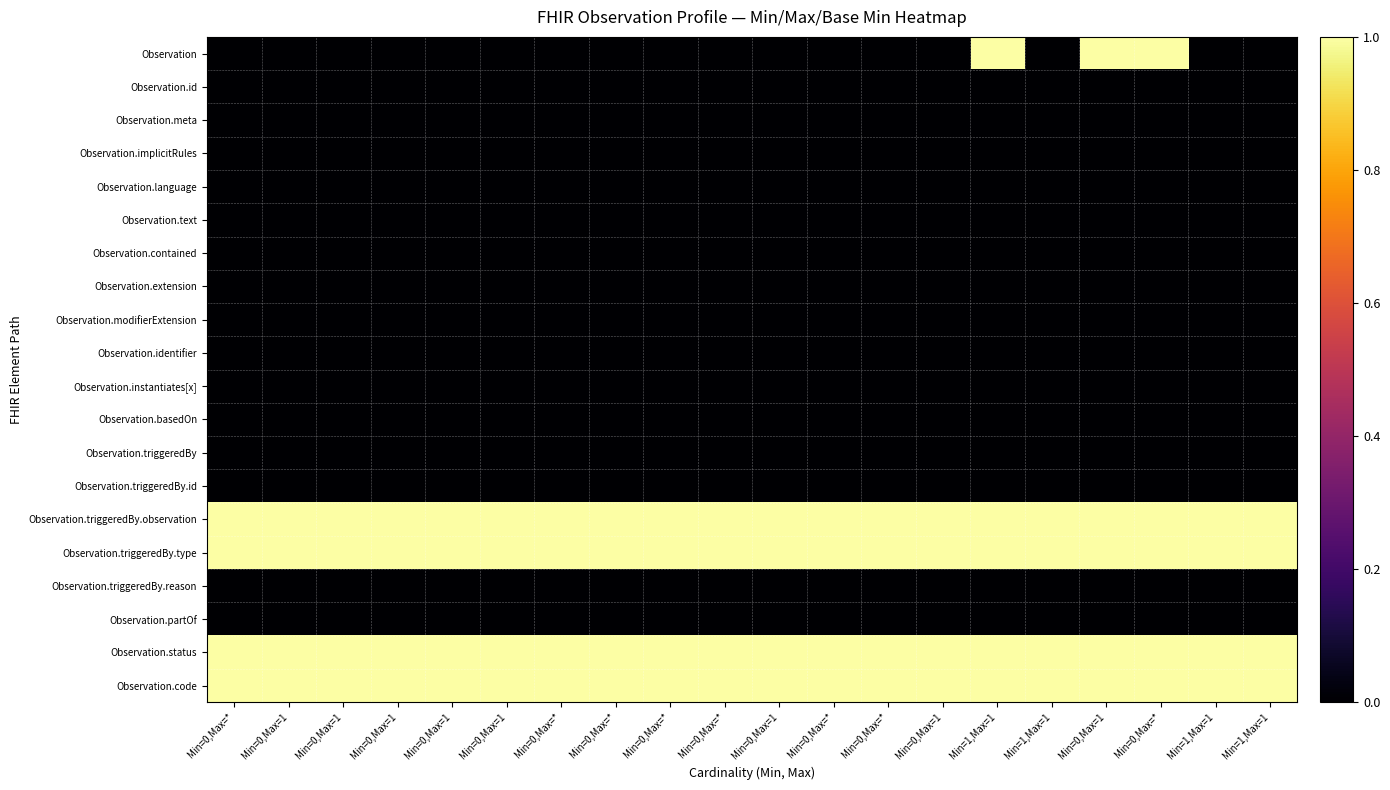

Reading right to left, extract all data points from this chart.

Observation: Min=1,Max=1=0	Min=1,Max=1=0	Min=0,Max=*=1	Min=0,Max=1=1	Min=1,Max=1=0	Min=1,Max=1=1	Min=0,Max=1=0	Min=0,Max=*=0	Min=0,Max=*=0	Min=0,Max=1=0	Min=0,Max=*=0	Min=0,Max=*=0	Min=0,Max=*=0	Min=0,Max=*=0	Min=0,Max=1=0	Min=0,Max=1=0	Min=0,Max=1=0	Min=0,Max=1=0	Min=0,Max=1=0	Min=0,Max=*=0
Observation.id: Min=1,Max=1=0	Min=1,Max=1=0	Min=0,Max=*=0	Min=0,Max=1=0	Min=1,Max=1=0	Min=1,Max=1=0	Min=0,Max=1=0	Min=0,Max=*=0	Min=0,Max=*=0	Min=0,Max=1=0	Min=0,Max=*=0	Min=0,Max=*=0	Min=0,Max=*=0	Min=0,Max=*=0	Min=0,Max=1=0	Min=0,Max=1=0	Min=0,Max=1=0	Min=0,Max=1=0	Min=0,Max=1=0	Min=0,Max=*=0
Observation.meta: Min=1,Max=1=0	Min=1,Max=1=0	Min=0,Max=*=0	Min=0,Max=1=0	Min=1,Max=1=0	Min=1,Max=1=0	Min=0,Max=1=0	Min=0,Max=*=0	Min=0,Max=*=0	Min=0,Max=1=0	Min=0,Max=*=0	Min=0,Max=*=0	Min=0,Max=*=0	Min=0,Max=*=0	Min=0,Max=1=0	Min=0,Max=1=0	Min=0,Max=1=0	Min=0,Max=1=0	Min=0,Max=1=0	Min=0,Max=*=0
Observation.implicitRules: Min=1,Max=1=0	Min=1,Max=1=0	Min=0,Max=*=0	Min=0,Max=1=0	Min=1,Max=1=0	Min=1,Max=1=0	Min=0,Max=1=0	Min=0,Max=*=0	Min=0,Max=*=0	Min=0,Max=1=0	Min=0,Max=*=0	Min=0,Max=*=0	Min=0,Max=*=0	Min=0,Max=*=0	Min=0,Max=1=0	Min=0,Max=1=0	Min=0,Max=1=0	Min=0,Max=1=0	Min=0,Max=1=0	Min=0,Max=*=0
Observation.language: Min=1,Max=1=0	Min=1,Max=1=0	Min=0,Max=*=0	Min=0,Max=1=0	Min=1,Max=1=0	Min=1,Max=1=0	Min=0,Max=1=0	Min=0,Max=*=0	Min=0,Max=*=0	Min=0,Max=1=0	Min=0,Max=*=0	Min=0,Max=*=0	Min=0,Max=*=0	Min=0,Max=*=0	Min=0,Max=1=0	Min=0,Max=1=0	Min=0,Max=1=0	Min=0,Max=1=0	Min=0,Max=1=0	Min=0,Max=*=0
Observation.text: Min=1,Max=1=0	Min=1,Max=1=0	Min=0,Max=*=0	Min=0,Max=1=0	Min=1,Max=1=0	Min=1,Max=1=0	Min=0,Max=1=0	Min=0,Max=*=0	Min=0,Max=*=0	Min=0,Max=1=0	Min=0,Max=*=0	Min=0,Max=*=0	Min=0,Max=*=0	Min=0,Max=*=0	Min=0,Max=1=0	Min=0,Max=1=0	Min=0,Max=1=0	Min=0,Max=1=0	Min=0,Max=1=0	Min=0,Max=*=0
Observation.contained: Min=1,Max=1=0	Min=1,Max=1=0	Min=0,Max=*=0	Min=0,Max=1=0	Min=1,Max=1=0	Min=1,Max=1=0	Min=0,Max=1=0	Min=0,Max=*=0	Min=0,Max=*=0	Min=0,Max=1=0	Min=0,Max=*=0	Min=0,Max=*=0	Min=0,Max=*=0	Min=0,Max=*=0	Min=0,Max=1=0	Min=0,Max=1=0	Min=0,Max=1=0	Min=0,Max=1=0	Min=0,Max=1=0	Min=0,Max=*=0
Observation.extension: Min=1,Max=1=0	Min=1,Max=1=0	Min=0,Max=*=0	Min=0,Max=1=0	Min=1,Max=1=0	Min=1,Max=1=0	Min=0,Max=1=0	Min=0,Max=*=0	Min=0,Max=*=0	Min=0,Max=1=0	Min=0,Max=*=0	Min=0,Max=*=0	Min=0,Max=*=0	Min=0,Max=*=0	Min=0,Max=1=0	Min=0,Max=1=0	Min=0,Max=1=0	Min=0,Max=1=0	Min=0,Max=1=0	Min=0,Max=*=0
Observation.modifierExtension: Min=1,Max=1=0	Min=1,Max=1=0	Min=0,Max=*=0	Min=0,Max=1=0	Min=1,Max=1=0	Min=1,Max=1=0	Min=0,Max=1=0	Min=0,Max=*=0	Min=0,Max=*=0	Min=0,Max=1=0	Min=0,Max=*=0	Min=0,Max=*=0	Min=0,Max=*=0	Min=0,Max=*=0	Min=0,Max=1=0	Min=0,Max=1=0	Min=0,Max=1=0	Min=0,Max=1=0	Min=0,Max=1=0	Min=0,Max=*=0
Observation.identifier: Min=1,Max=1=0	Min=1,Max=1=0	Min=0,Max=*=0	Min=0,Max=1=0	Min=1,Max=1=0	Min=1,Max=1=0	Min=0,Max=1=0	Min=0,Max=*=0	Min=0,Max=*=0	Min=0,Max=1=0	Min=0,Max=*=0	Min=0,Max=*=0	Min=0,Max=*=0	Min=0,Max=*=0	Min=0,Max=1=0	Min=0,Max=1=0	Min=0,Max=1=0	Min=0,Max=1=0	Min=0,Max=1=0	Min=0,Max=*=0
Observation.instantiates[x]: Min=1,Max=1=0	Min=1,Max=1=0	Min=0,Max=*=0	Min=0,Max=1=0	Min=1,Max=1=0	Min=1,Max=1=0	Min=0,Max=1=0	Min=0,Max=*=0	Min=0,Max=*=0	Min=0,Max=1=0	Min=0,Max=*=0	Min=0,Max=*=0	Min=0,Max=*=0	Min=0,Max=*=0	Min=0,Max=1=0	Min=0,Max=1=0	Min=0,Max=1=0	Min=0,Max=1=0	Min=0,Max=1=0	Min=0,Max=*=0
Observation.basedOn: Min=1,Max=1=0	Min=1,Max=1=0	Min=0,Max=*=0	Min=0,Max=1=0	Min=1,Max=1=0	Min=1,Max=1=0	Min=0,Max=1=0	Min=0,Max=*=0	Min=0,Max=*=0	Min=0,Max=1=0	Min=0,Max=*=0	Min=0,Max=*=0	Min=0,Max=*=0	Min=0,Max=*=0	Min=0,Max=1=0	Min=0,Max=1=0	Min=0,Max=1=0	Min=0,Max=1=0	Min=0,Max=1=0	Min=0,Max=*=0
Observation.triggeredBy: Min=1,Max=1=0	Min=1,Max=1=0	Min=0,Max=*=0	Min=0,Max=1=0	Min=1,Max=1=0	Min=1,Max=1=0	Min=0,Max=1=0	Min=0,Max=*=0	Min=0,Max=*=0	Min=0,Max=1=0	Min=0,Max=*=0	Min=0,Max=*=0	Min=0,Max=*=0	Min=0,Max=*=0	Min=0,Max=1=0	Min=0,Max=1=0	Min=0,Max=1=0	Min=0,Max=1=0	Min=0,Max=1=0	Min=0,Max=*=0
Observation.triggeredBy.id: Min=1,Max=1=0	Min=1,Max=1=0	Min=0,Max=*=0	Min=0,Max=1=0	Min=1,Max=1=0	Min=1,Max=1=0	Min=0,Max=1=0	Min=0,Max=*=0	Min=0,Max=*=0	Min=0,Max=1=0	Min=0,Max=*=0	Min=0,Max=*=0	Min=0,Max=*=0	Min=0,Max=*=0	Min=0,Max=1=0	Min=0,Max=1=0	Min=0,Max=1=0	Min=0,Max=1=0	Min=0,Max=1=0	Min=0,Max=*=0
Observation.triggeredBy.observation: Min=1,Max=1=1	Min=1,Max=1=1	Min=0,Max=*=1	Min=0,Max=1=1	Min=1,Max=1=1	Min=1,Max=1=1	Min=0,Max=1=1	Min=0,Max=*=1	Min=0,Max=*=1	Min=0,Max=1=1	Min=0,Max=*=1	Min=0,Max=*=1	Min=0,Max=*=1	Min=0,Max=*=1	Min=0,Max=1=1	Min=0,Max=1=1	Min=0,Max=1=1	Min=0,Max=1=1	Min=0,Max=1=1	Min=0,Max=*=1
Observation.triggeredBy.type: Min=1,Max=1=1	Min=1,Max=1=1	Min=0,Max=*=1	Min=0,Max=1=1	Min=1,Max=1=1	Min=1,Max=1=1	Min=0,Max=1=1	Min=0,Max=*=1	Min=0,Max=*=1	Min=0,Max=1=1	Min=0,Max=*=1	Min=0,Max=*=1	Min=0,Max=*=1	Min=0,Max=*=1	Min=0,Max=1=1	Min=0,Max=1=1	Min=0,Max=1=1	Min=0,Max=1=1	Min=0,Max=1=1	Min=0,Max=*=1
Observation.triggeredBy.reason: Min=1,Max=1=0	Min=1,Max=1=0	Min=0,Max=*=0	Min=0,Max=1=0	Min=1,Max=1=0	Min=1,Max=1=0	Min=0,Max=1=0	Min=0,Max=*=0	Min=0,Max=*=0	Min=0,Max=1=0	Min=0,Max=*=0	Min=0,Max=*=0	Min=0,Max=*=0	Min=0,Max=*=0	Min=0,Max=1=0	Min=0,Max=1=0	Min=0,Max=1=0	Min=0,Max=1=0	Min=0,Max=1=0	Min=0,Max=*=0
Observation.partOf: Min=1,Max=1=0	Min=1,Max=1=0	Min=0,Max=*=0	Min=0,Max=1=0	Min=1,Max=1=0	Min=1,Max=1=0	Min=0,Max=1=0	Min=0,Max=*=0	Min=0,Max=*=0	Min=0,Max=1=0	Min=0,Max=*=0	Min=0,Max=*=0	Min=0,Max=*=0	Min=0,Max=*=0	Min=0,Max=1=0	Min=0,Max=1=0	Min=0,Max=1=0	Min=0,Max=1=0	Min=0,Max=1=0	Min=0,Max=*=0
Observation.status: Min=1,Max=1=1	Min=1,Max=1=1	Min=0,Max=*=1	Min=0,Max=1=1	Min=1,Max=1=1	Min=1,Max=1=1	Min=0,Max=1=1	Min=0,Max=*=1	Min=0,Max=*=1	Min=0,Max=1=1	Min=0,Max=*=1	Min=0,Max=*=1	Min=0,Max=*=1	Min=0,Max=*=1	Min=0,Max=1=1	Min=0,Max=1=1	Min=0,Max=1=1	Min=0,Max=1=1	Min=0,Max=1=1	Min=0,Max=*=1
Observation.code: Min=1,Max=1=1	Min=1,Max=1=1	Min=0,Max=*=1	Min=0,Max=1=1	Min=1,Max=1=1	Min=1,Max=1=1	Min=0,Max=1=1	Min=0,Max=*=1	Min=0,Max=*=1	Min=0,Max=1=1	Min=0,Max=*=1	Min=0,Max=*=1	Min=0,Max=*=1	Min=0,Max=*=1	Min=0,Max=1=1	Min=0,Max=1=1	Min=0,Max=1=1	Min=0,Max=1=1	Min=0,Max=1=1	Min=0,Max=*=1